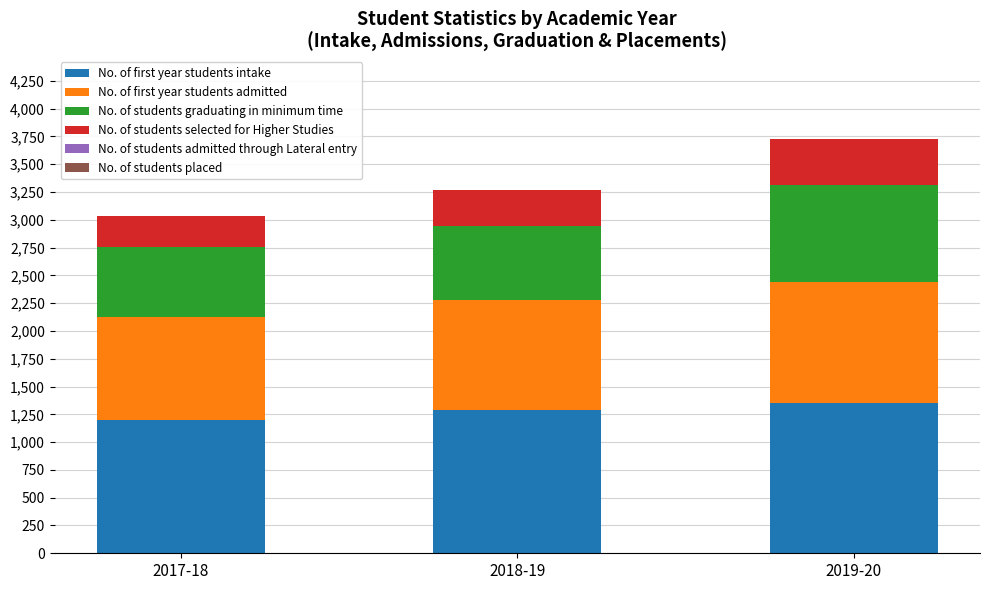

What is the total value across all series at 2017-18?

3031